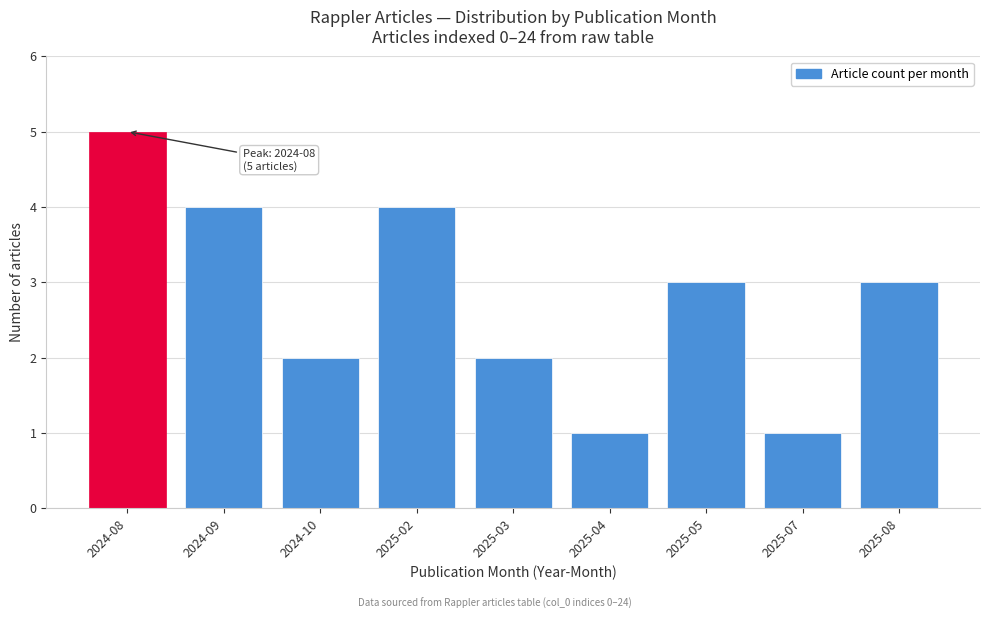

Reading left to right, list all the values displayed in this chart.

2024-08=5	2024-09=4	2024-10=2	2025-02=4	2025-03=2	2025-04=1	2025-05=3	2025-07=1	2025-08=3